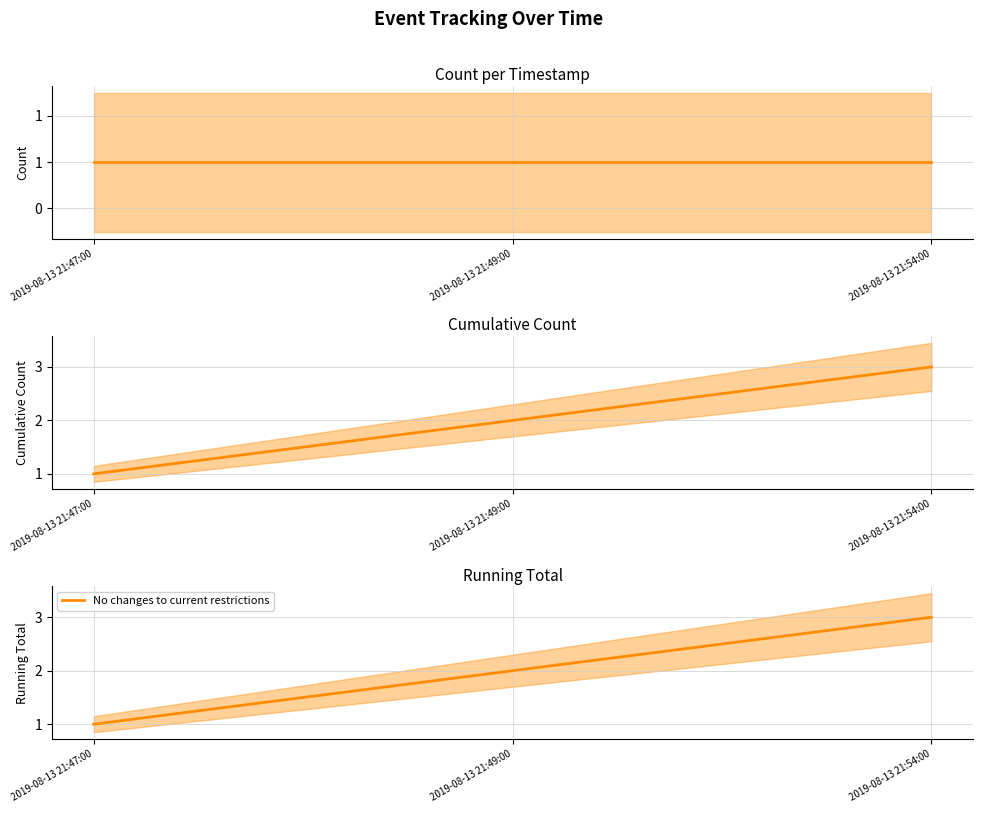

What is the label of the 1st point from the right?

2019-08-13 21:54:00